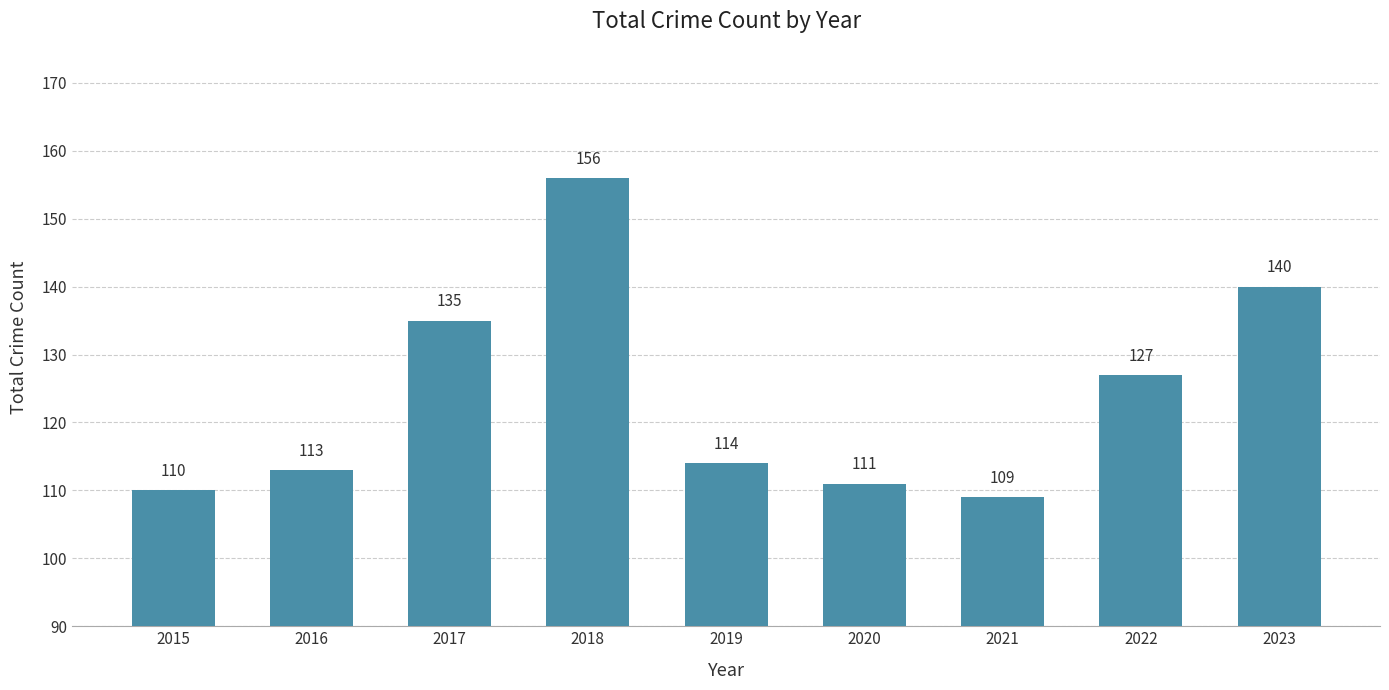

Are the bars grouped side by side (vs. stacked)?

No